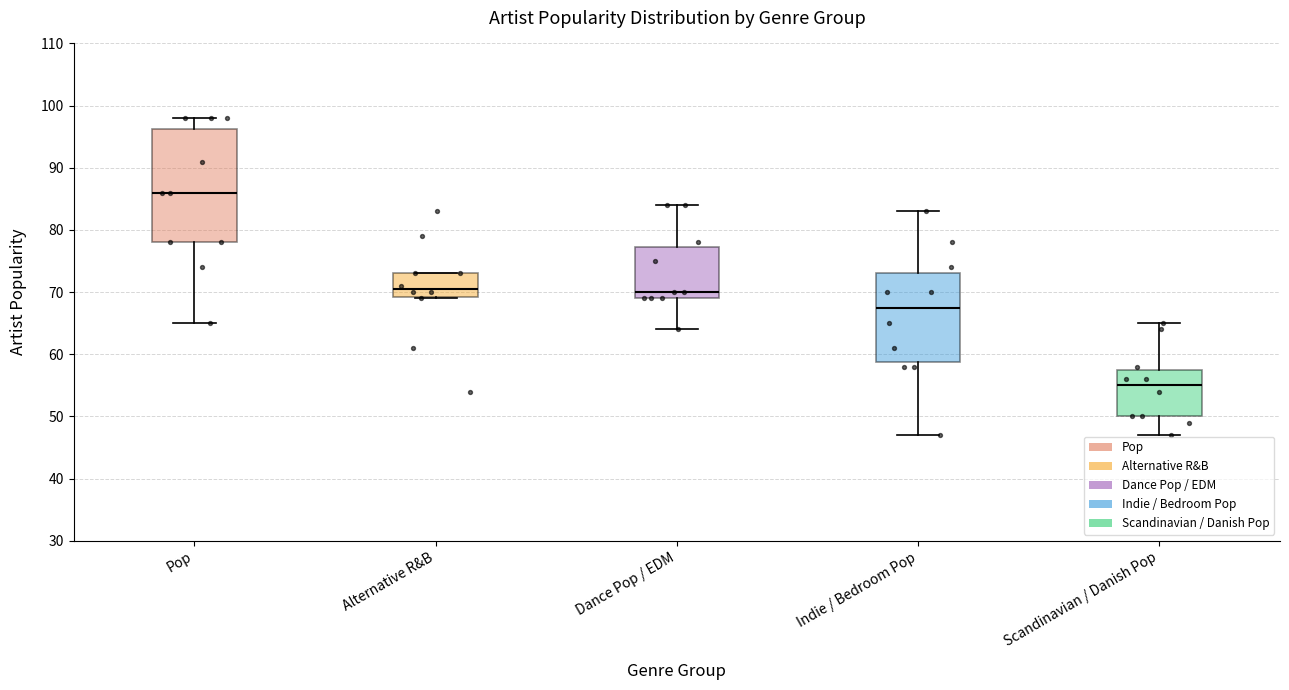

Comparing the boxes themselves (not the whiskers), which one is the tallest?

Pop